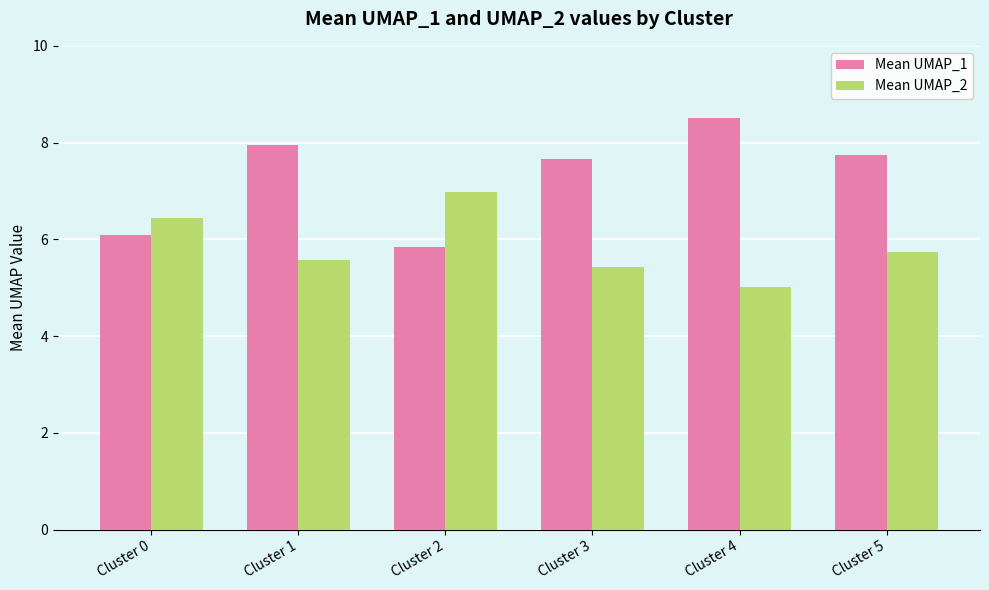

At how many categories does at least one series exceed 5?

6